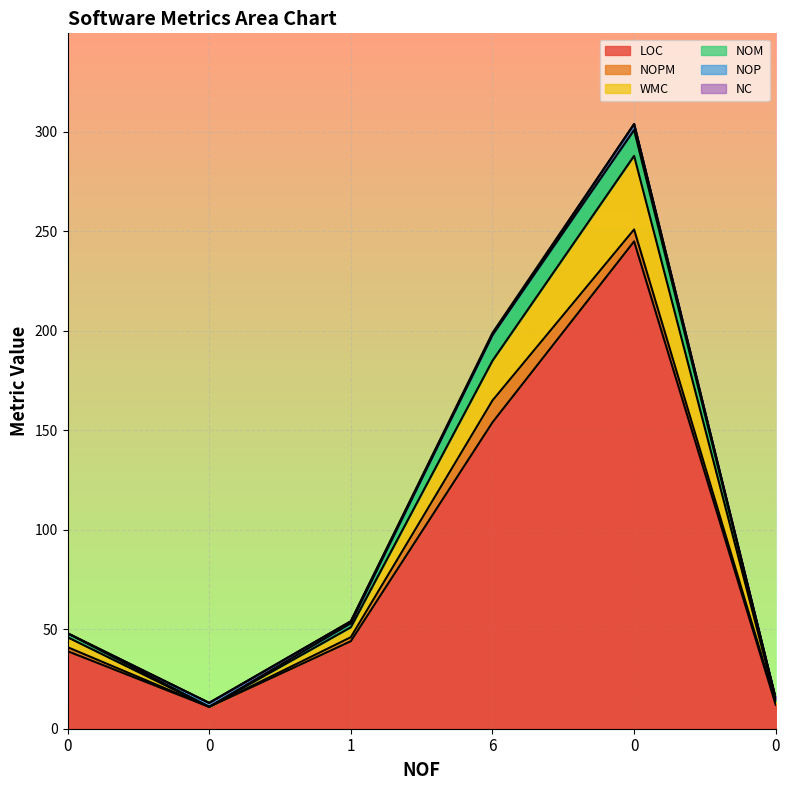

Rank the series by their maximum value, from lowest to highest.

LOC, NOPM, WMC, NOM, NOP, NC